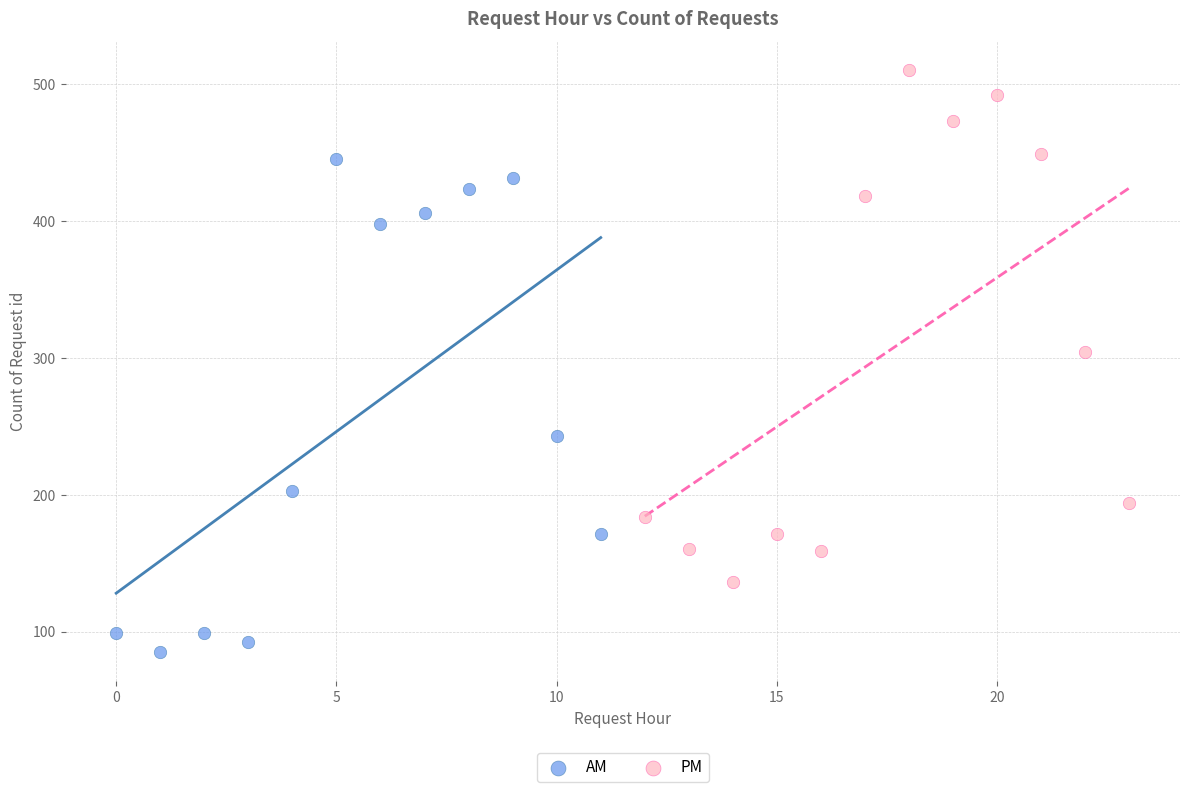

Which series contains the lowest Y value?

AM